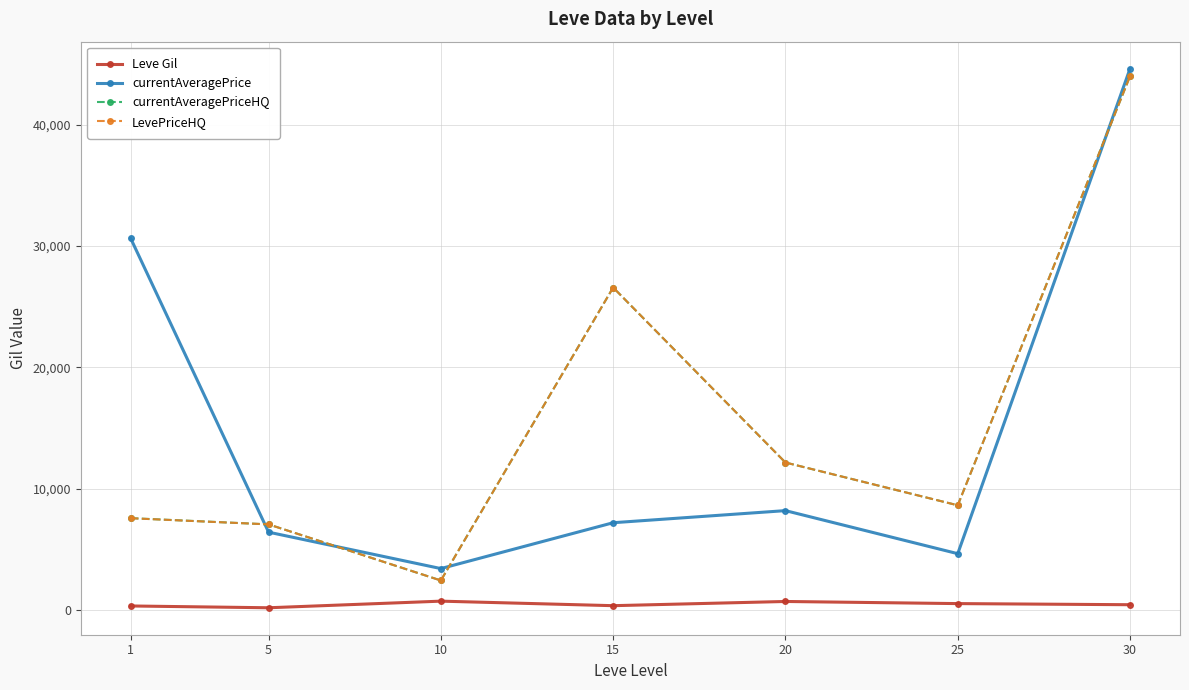

Is the value of currentAveragePrice at 5 greater than the value of Leve Gil at 30?

Yes